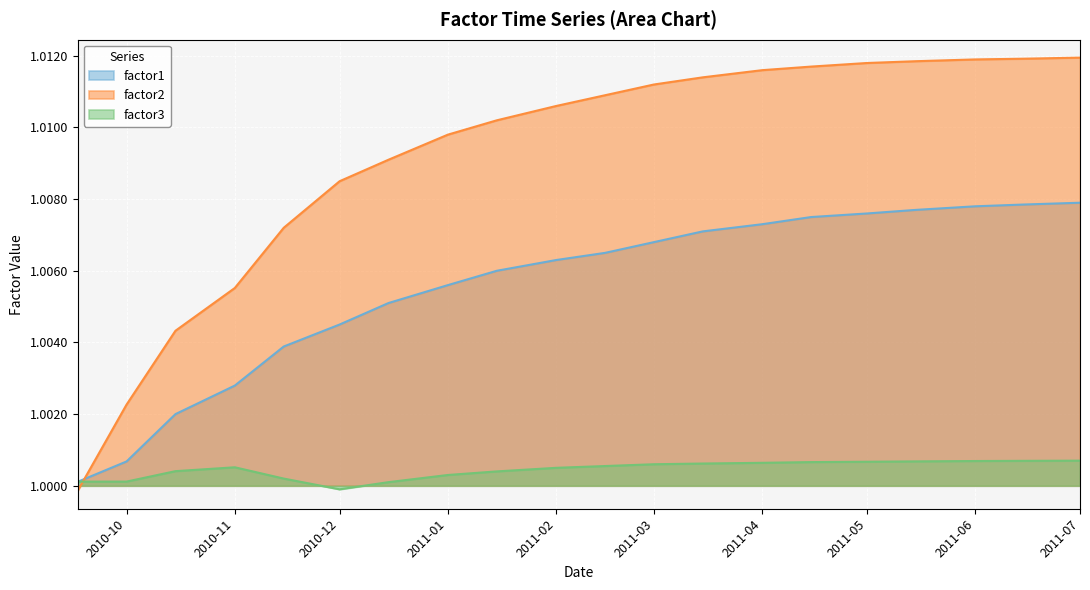

Which series has the largest range (max minus min)?

factor2